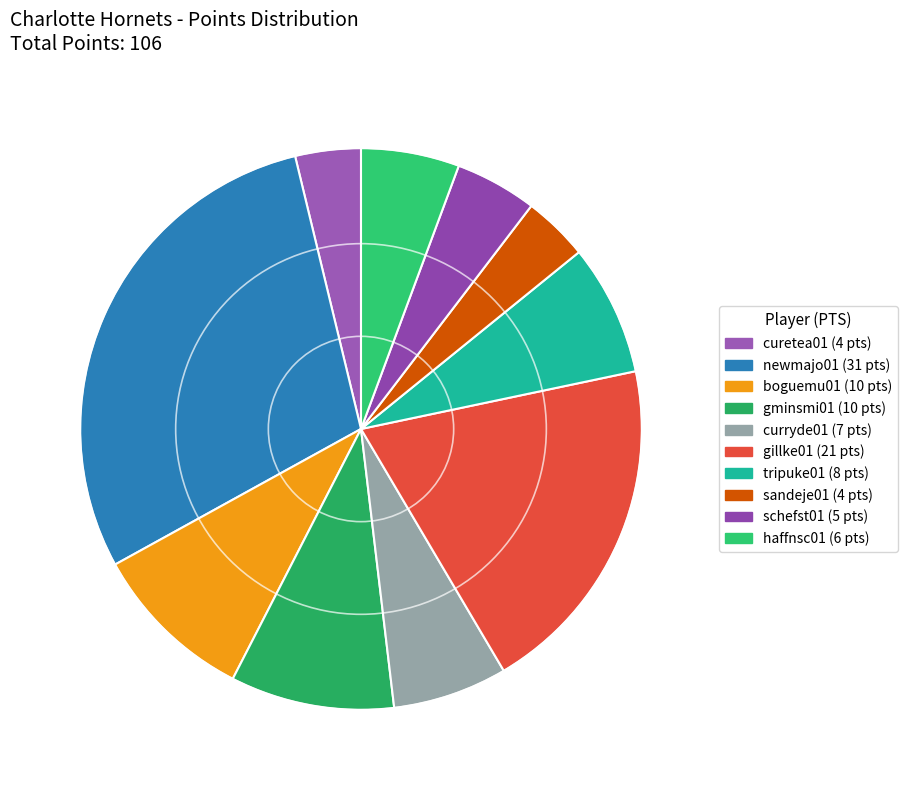

How many segments does this pie chart have?

10